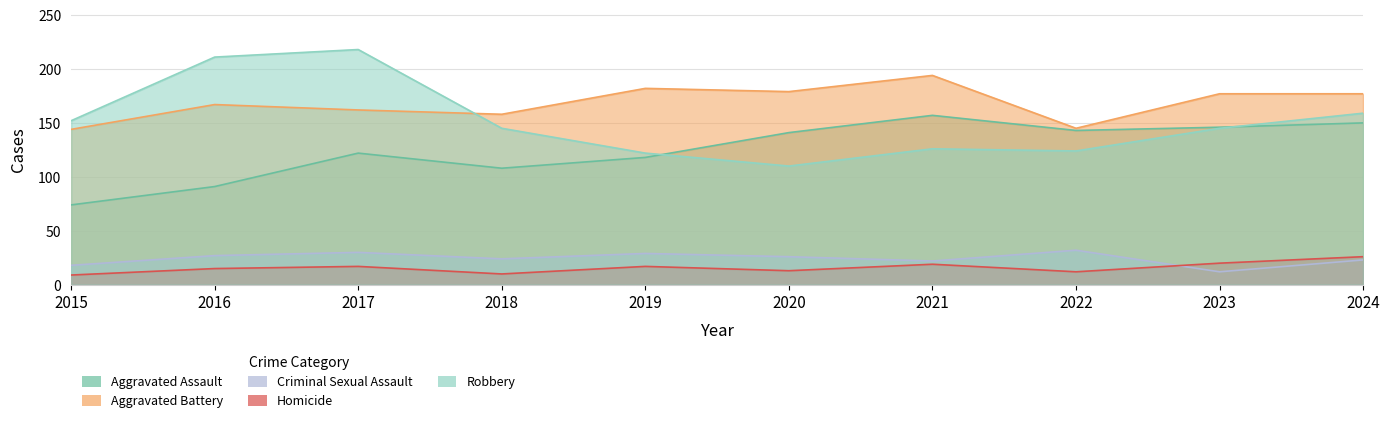

True or false: Aggravated Battery and Aggravated Assault cross at least once.

False